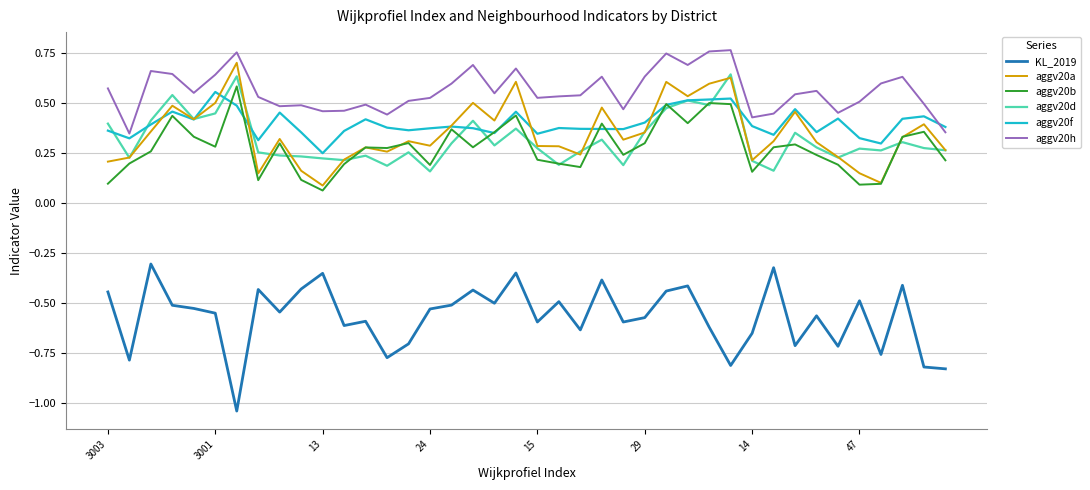

Does the chart have visible grid lines?

Yes